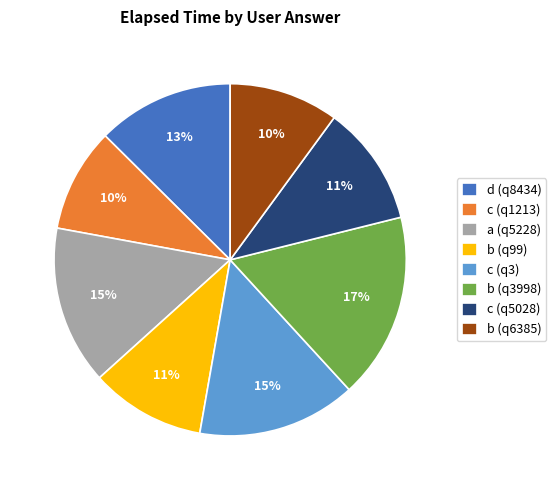

To the nearest percent, what is the average slice percentage?

12%